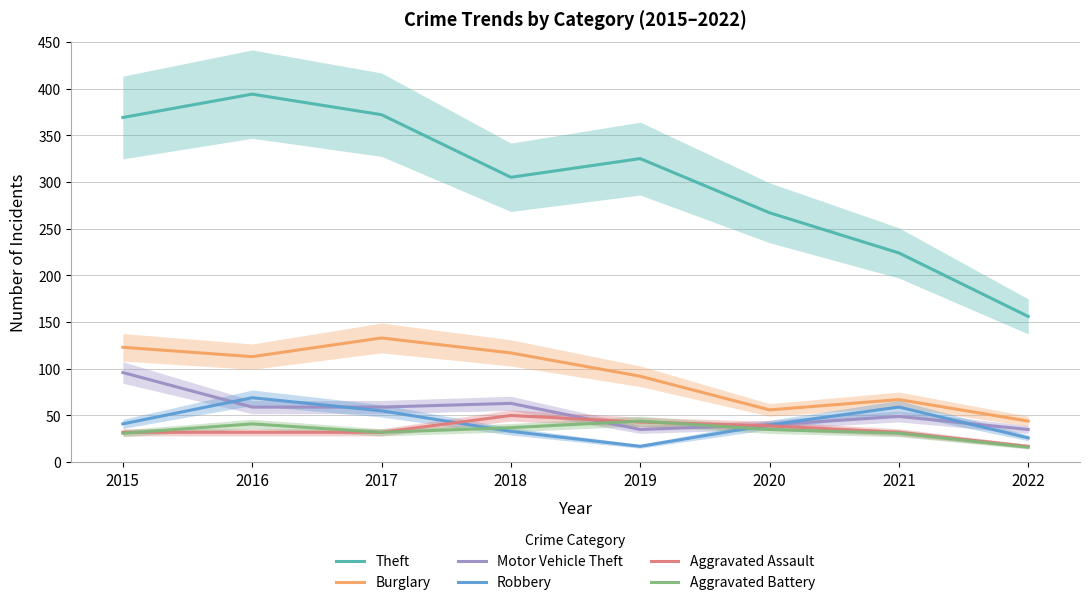

At how many categories does at least one series exceed 257?

6